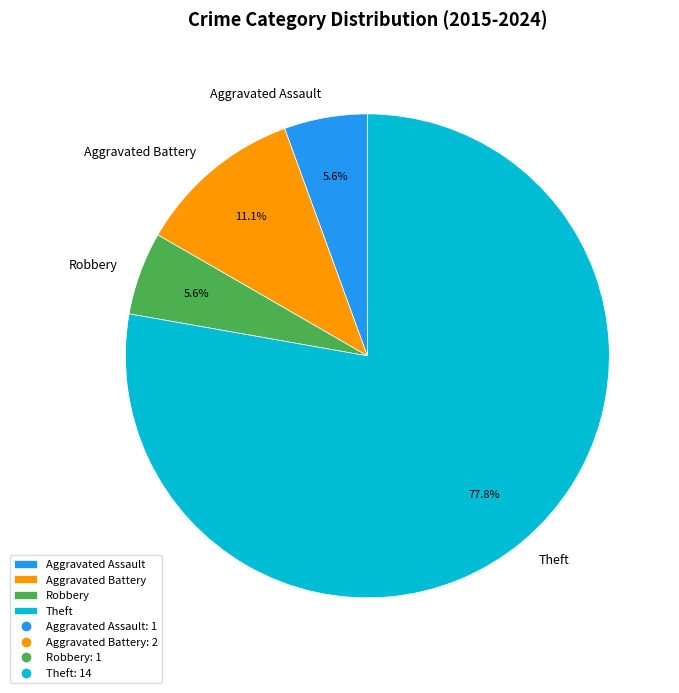

What percentage is the Aggravated Battery slice, to the nearest percent?

11%